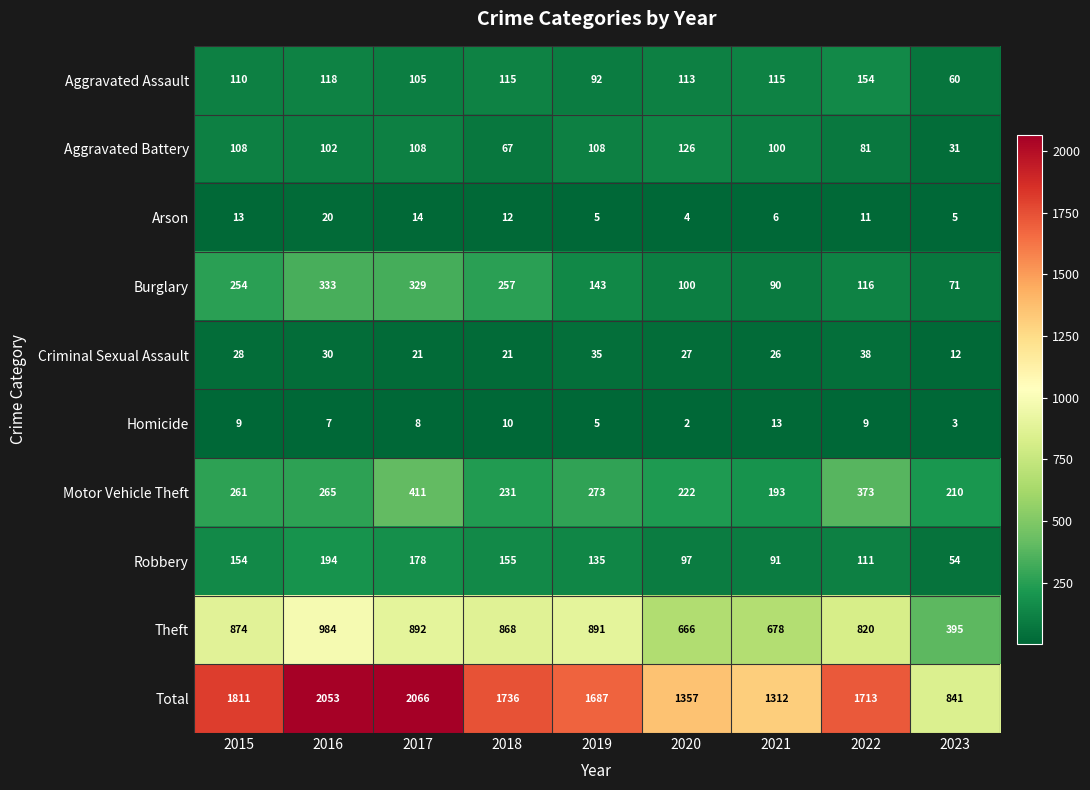

The value of Homicide at 2017 is 8. True or false?

True